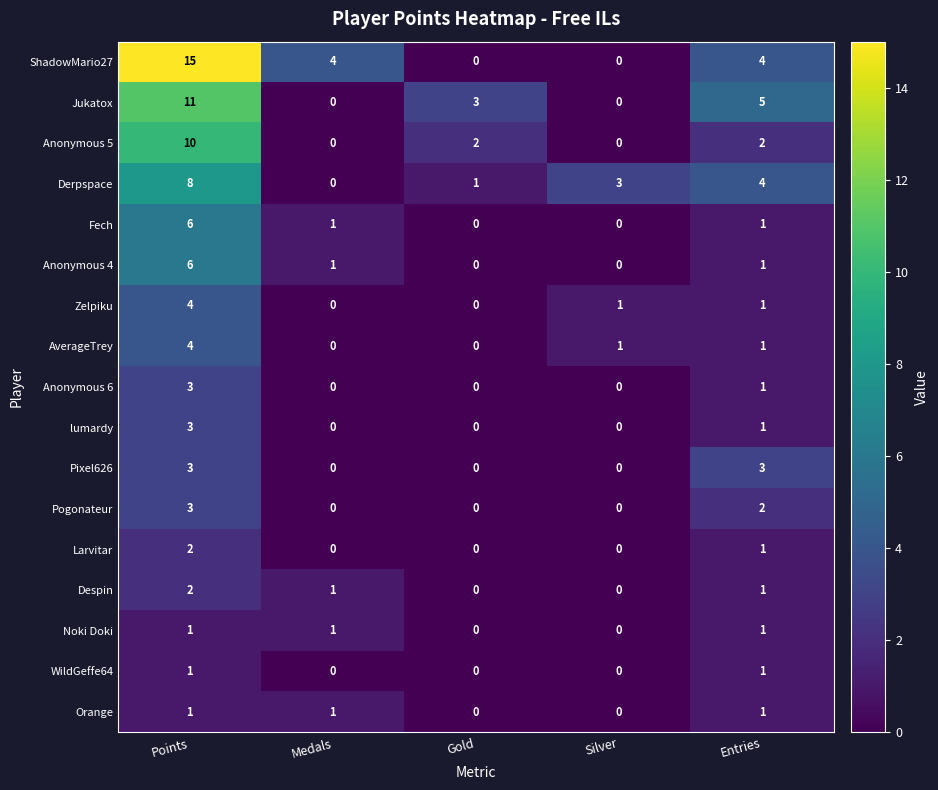

At which label is Larvitar closest to 1?

Entries